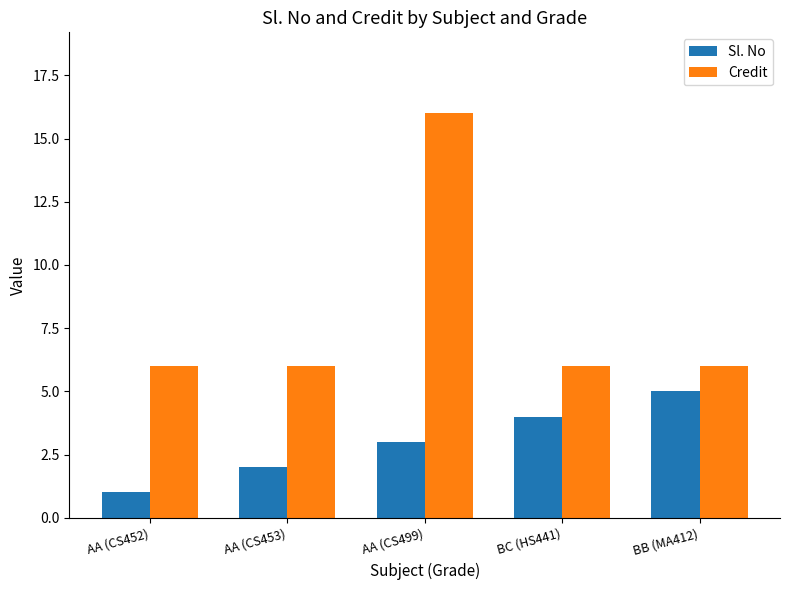

Rank the series by their maximum value, from lowest to highest.

Sl. No, Credit